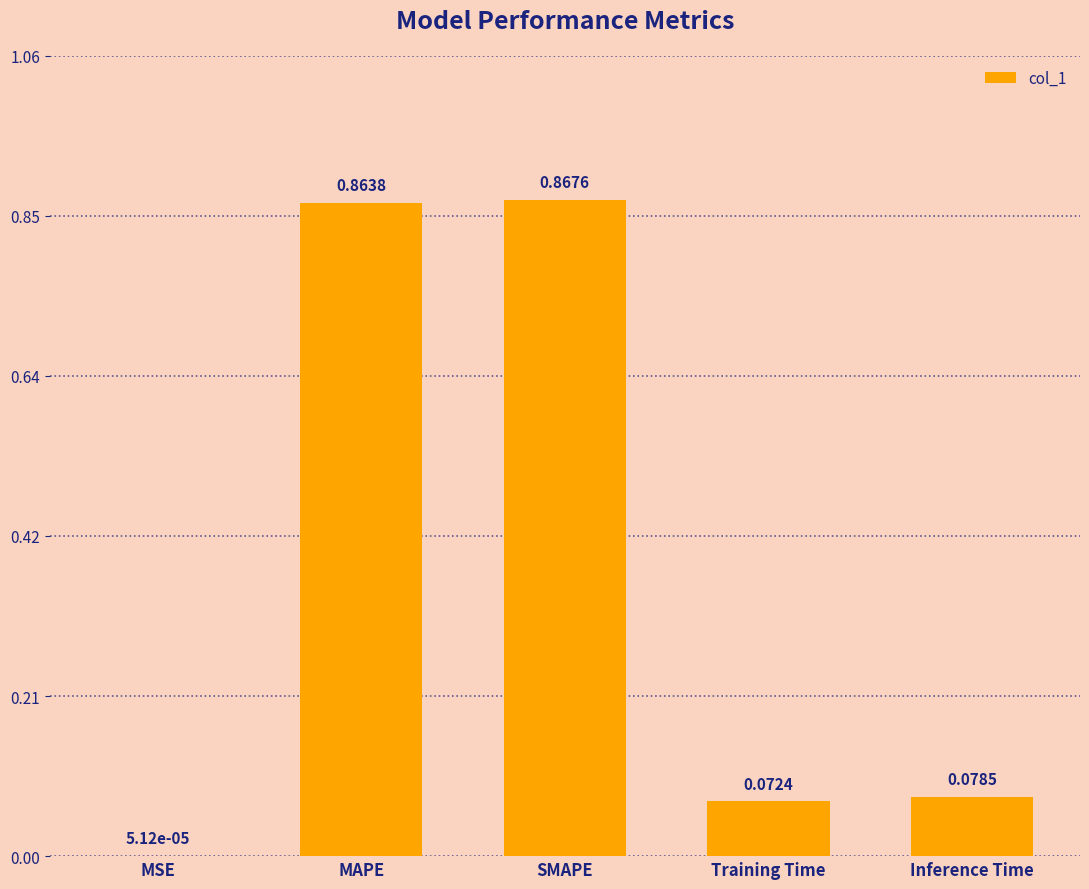

Which has a higher value, SMAPE or Training Time?

SMAPE